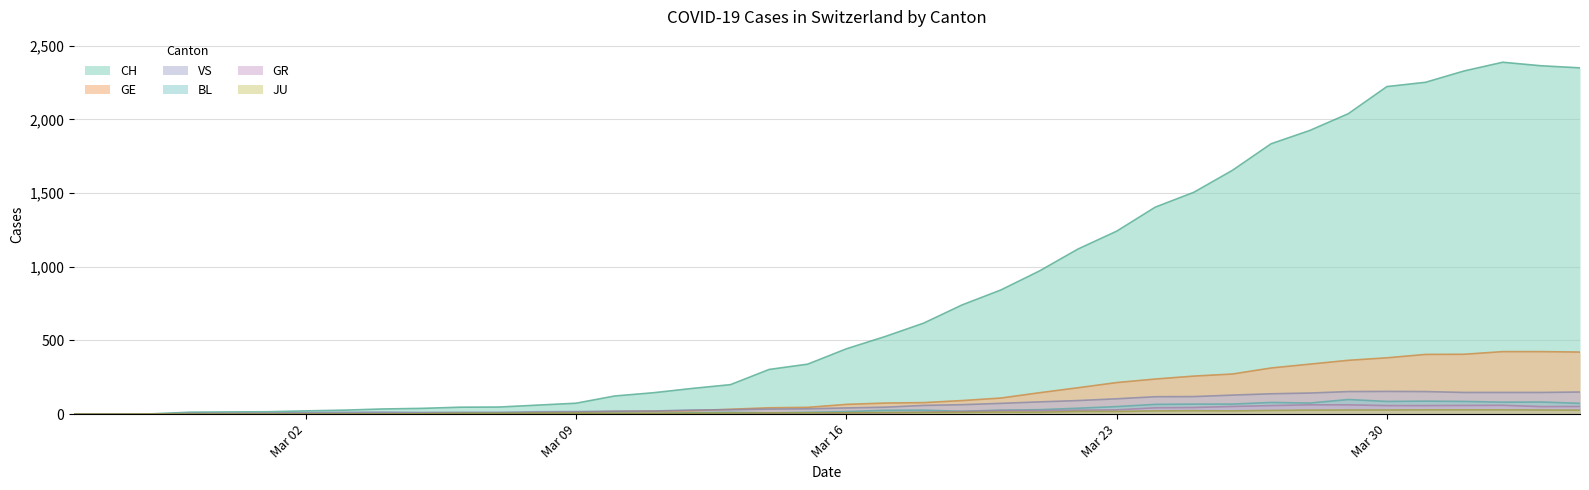

At how many categories does at least one series exceed 218?

22